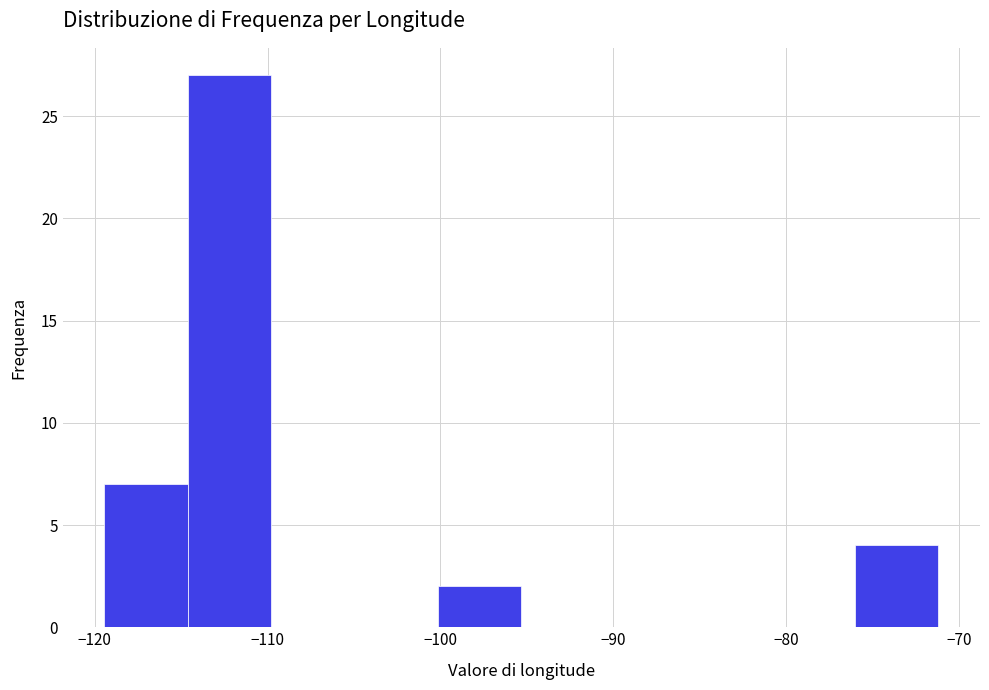

Reading left to right, list every bar in this chart as the range it spans on the x-axis followed by its height. Neither the bar edges nor the heights are printed on the chart, so give them approximately, as read against the axes.

-119 to -115: 7
-115 to -110: 27
-110 to -105: 0
-105 to -100: 0
-100 to -95: 2
-95 to -90: 0
-90 to -86: 0
-86 to -81: 0
-81 to -76: 0
-76 to -71: 4